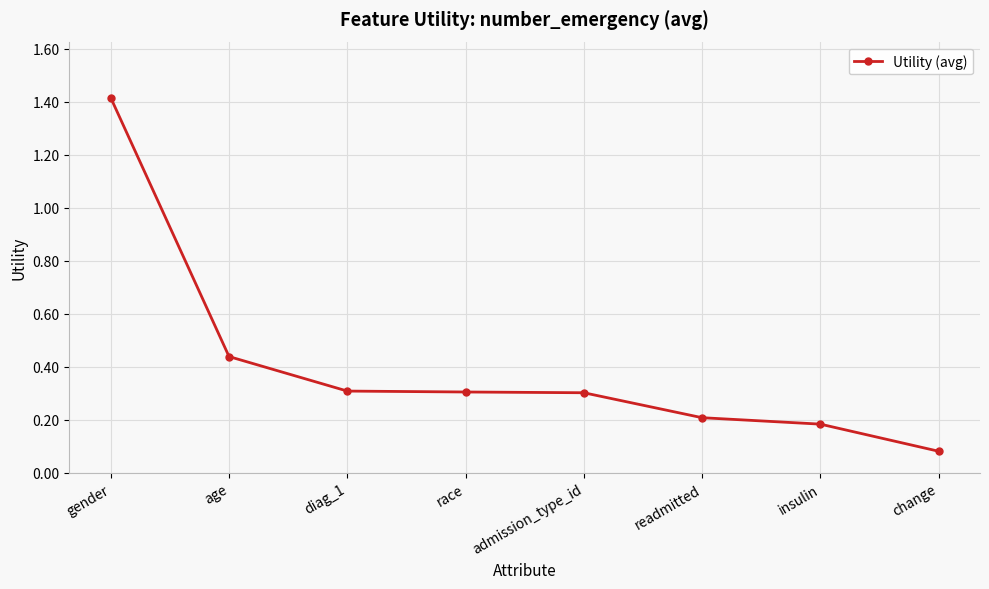

How many lines are shown in the chart?

1